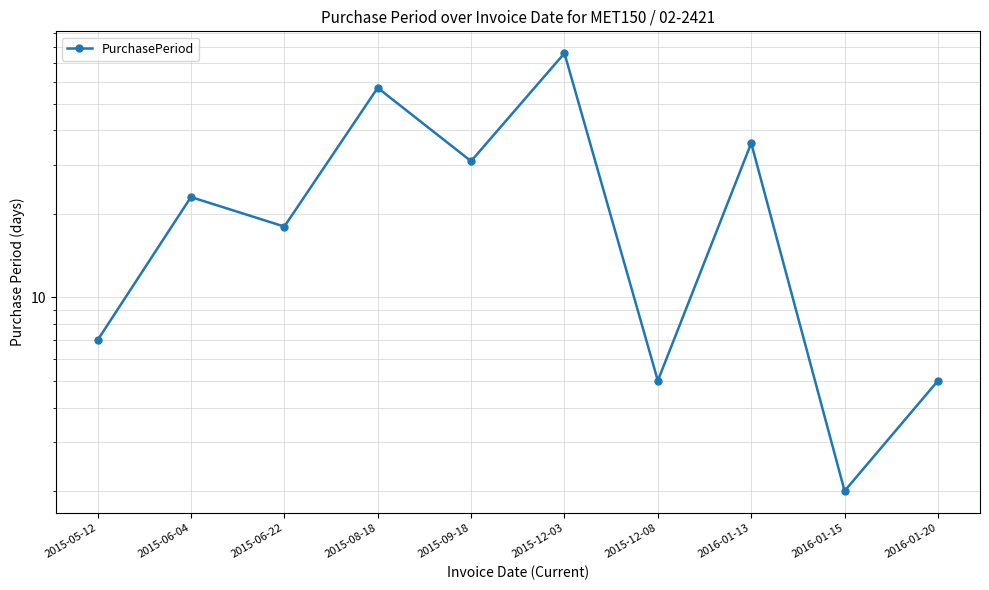

At which label does the data first exceed 23?

2015-08-18